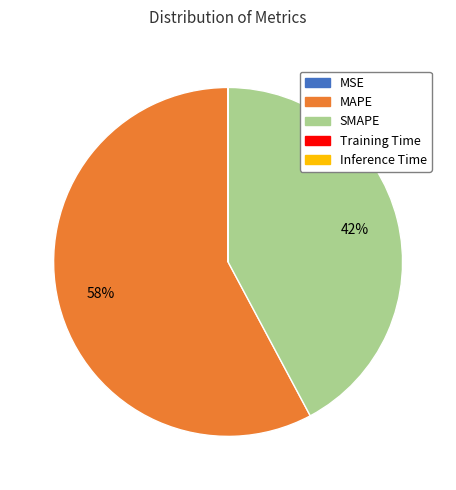

To the nearest percent, what portion does SMAPE represent?

42%